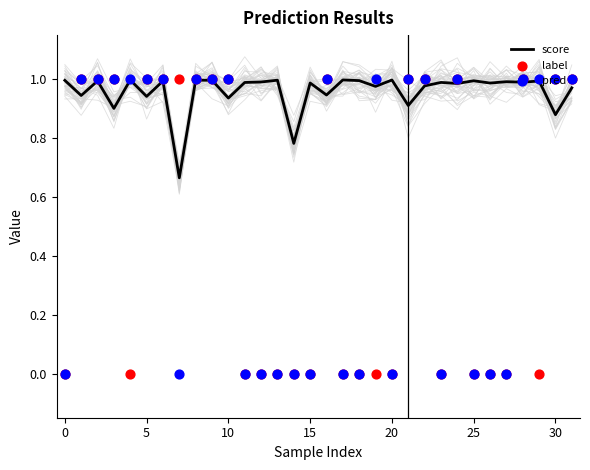

At how many categories does at least one series exceed 0?

32